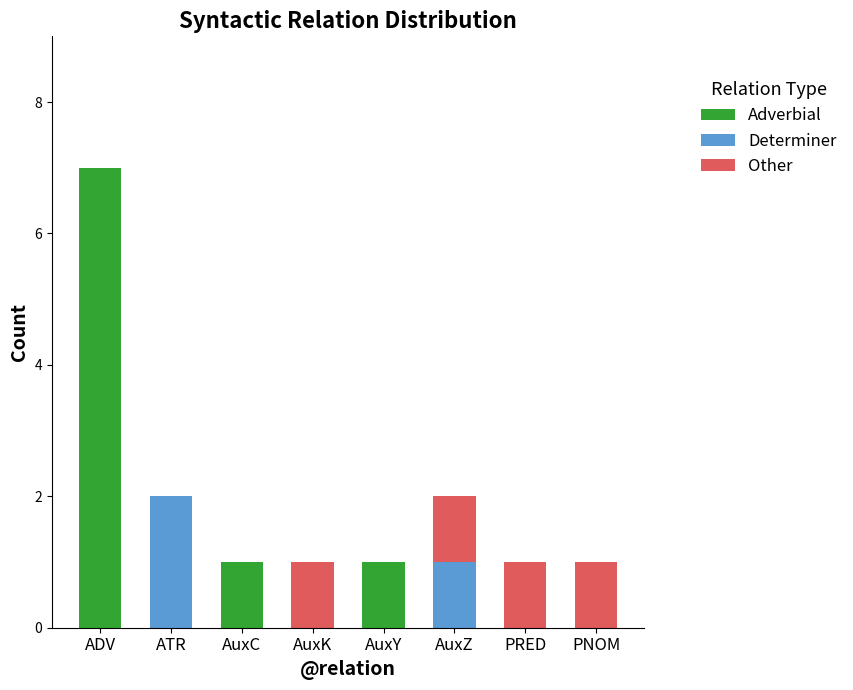

Is it true that Adverbial equals 0 at AuxY?

False